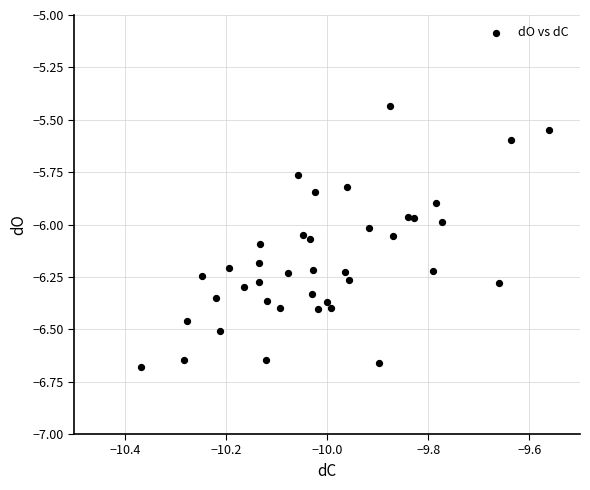

What is the range of X values (max minus min)?

0.8